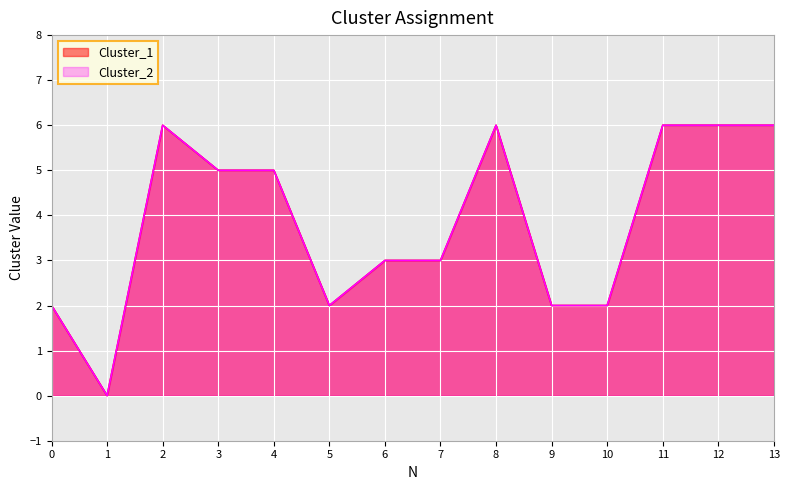

Reading left to right, extract all data points from this chart.

Cluster_1: 2	0	6	5	5	2	3	3	6	2	2	6	6	6
Cluster_2: 2	0	6	5	5	2	3	3	6	2	2	6	6	6